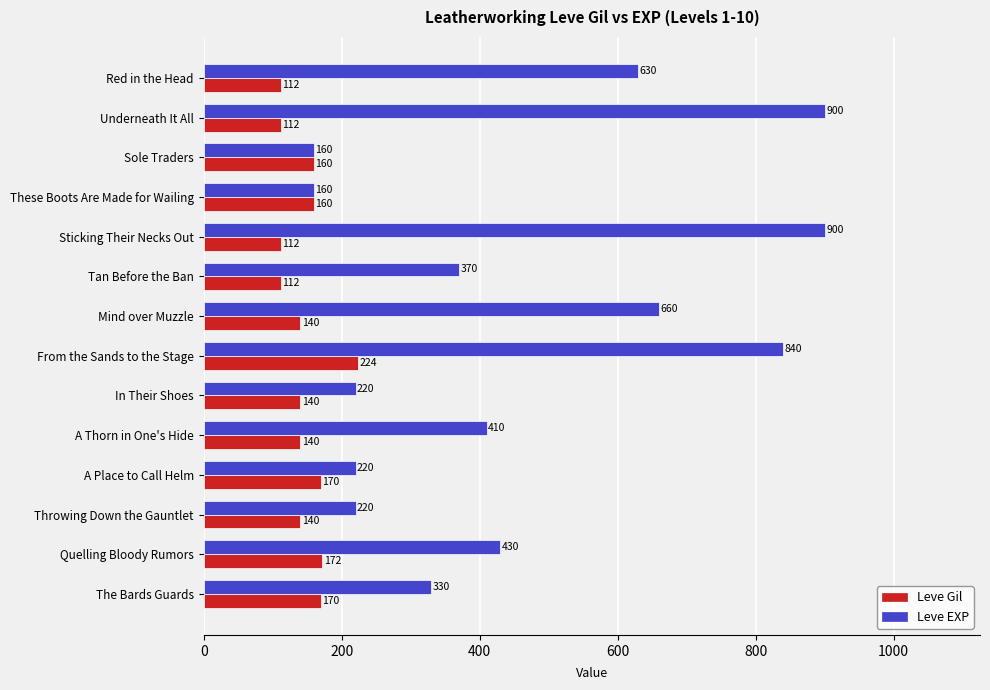

What is the difference between the second highest and minimum values in the Leve EXP series?

740